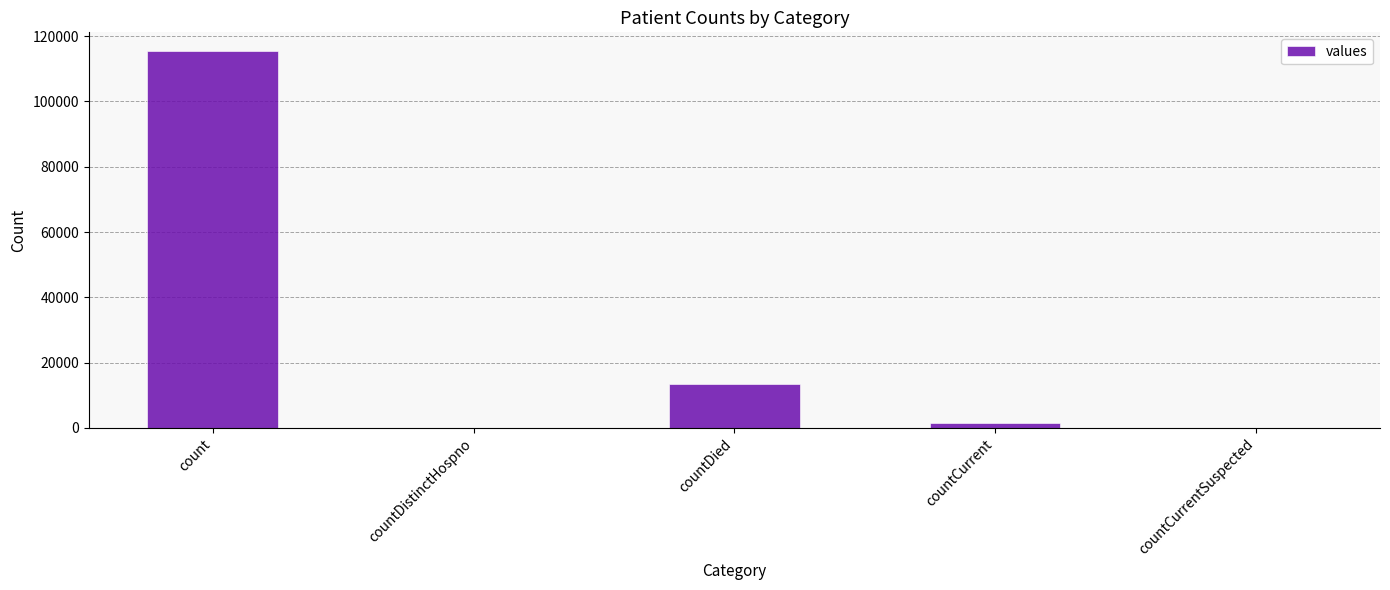

What is the difference between the values at count and countDied?

102036